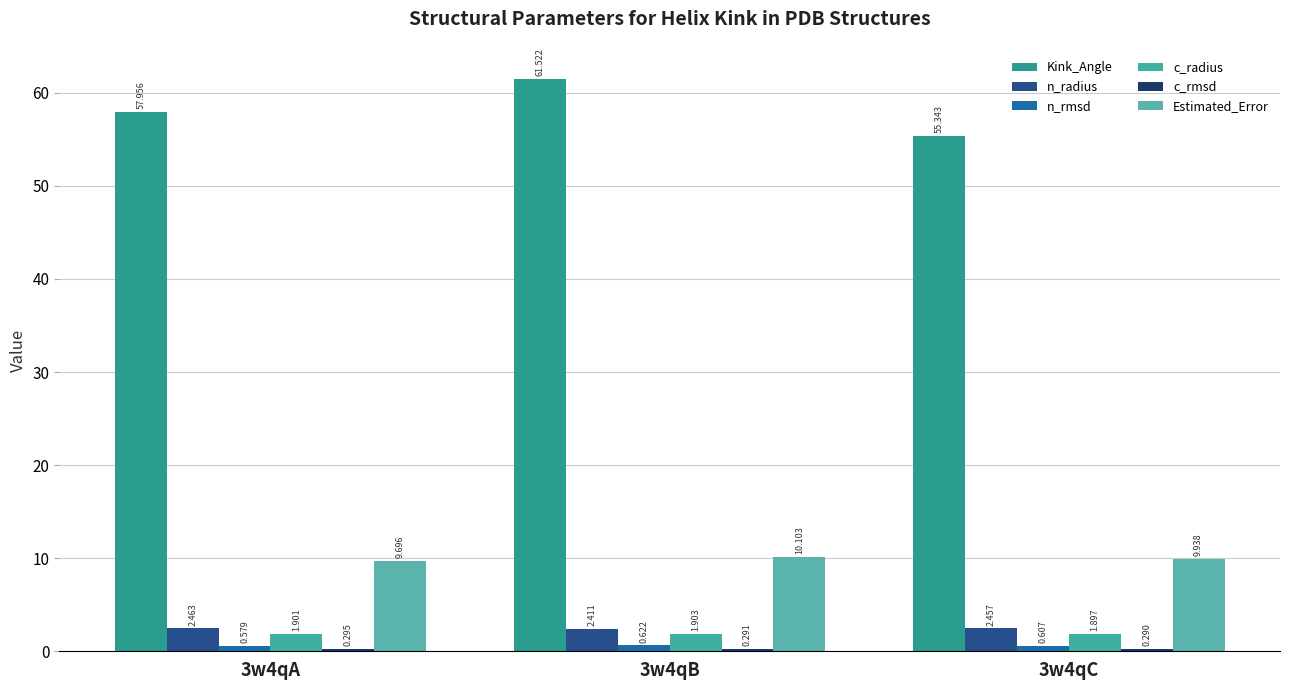

How many bars are there in total?

18